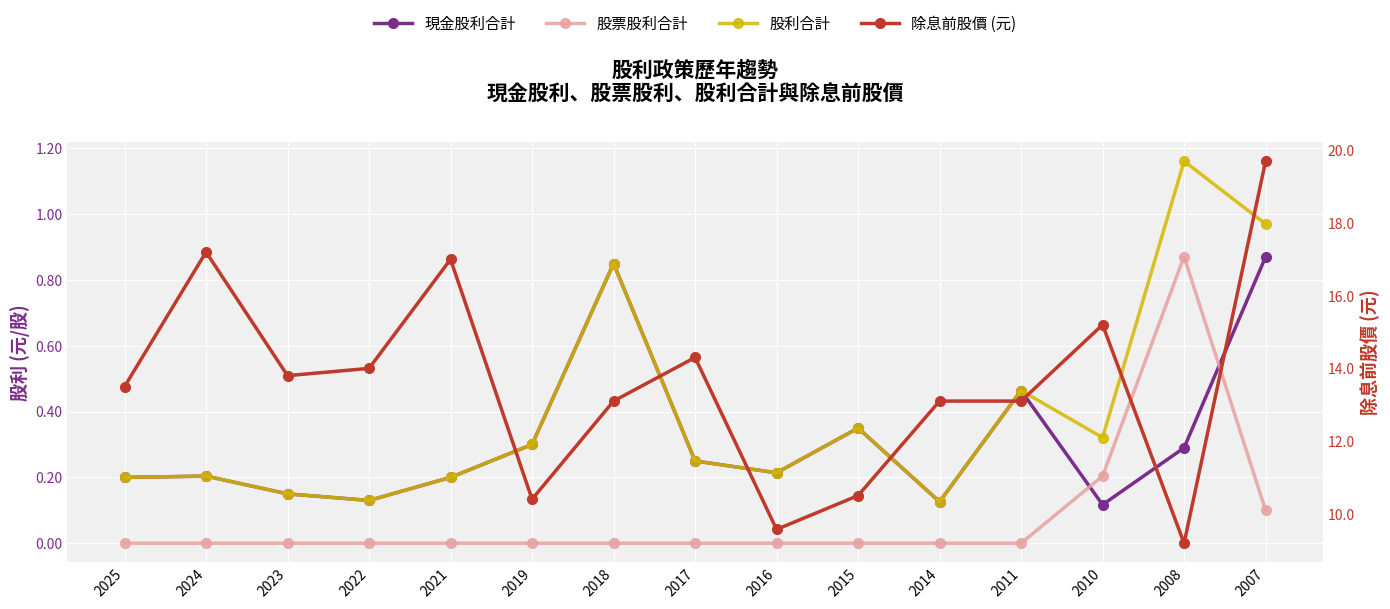

At which label is 股利合計 closest to 0?

2014